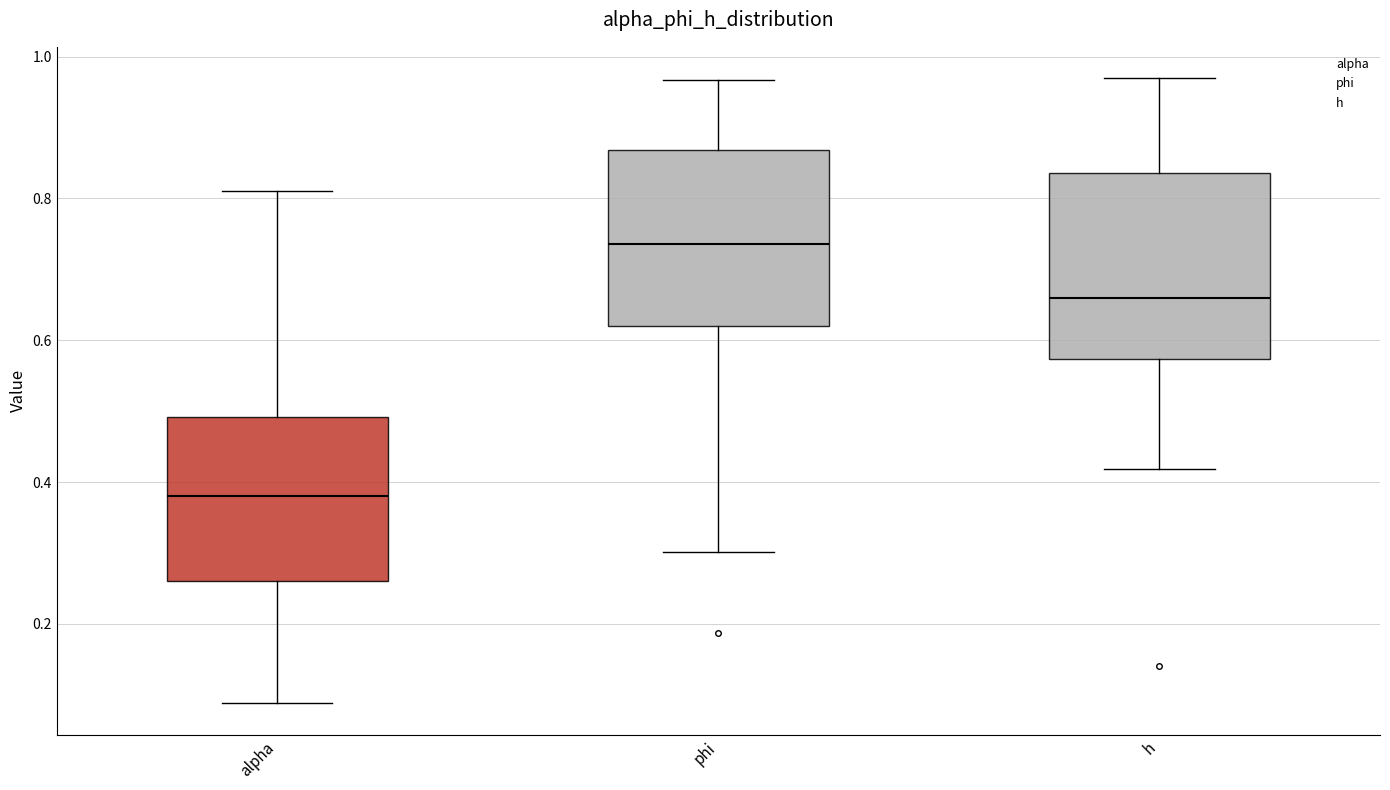

Reading left to right, read every box against the y-axis: the position of its median line, the range the box covers, and the ends of its whiskers. The values are not printed on the chart, so give them approximately, as read against the axis.

alpha: median 0.38, box 0.26 to 0.50, whiskers 0.08 to 0.82
phi: median 0.74, box 0.62 to 0.86, whiskers 0.30 to 0.96
h: median 0.66, box 0.58 to 0.84, whiskers 0.42 to 0.96